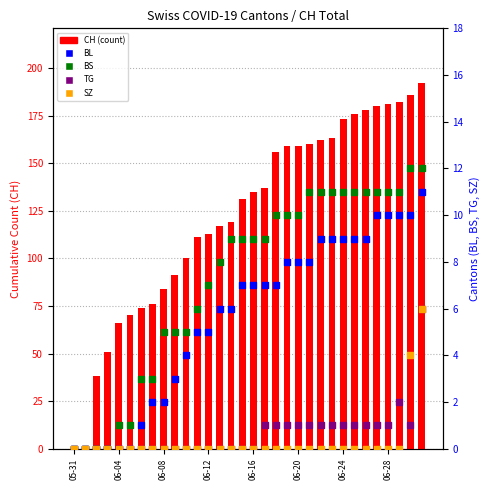

What are all the series names shown in the legend?

CH, BL, BS, TG, SZ